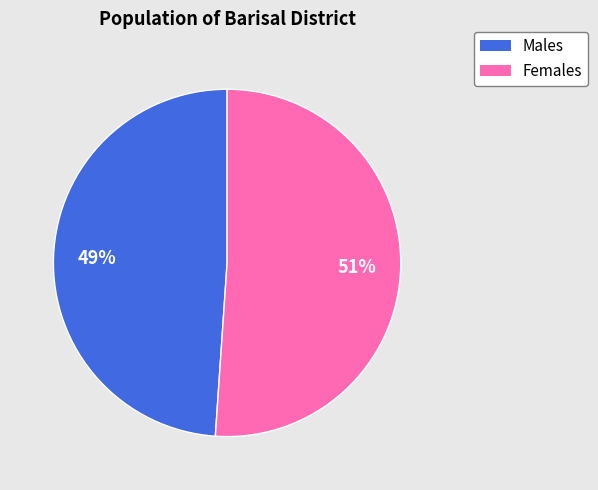

Is there any slice that represents more than half of the pie?

Yes